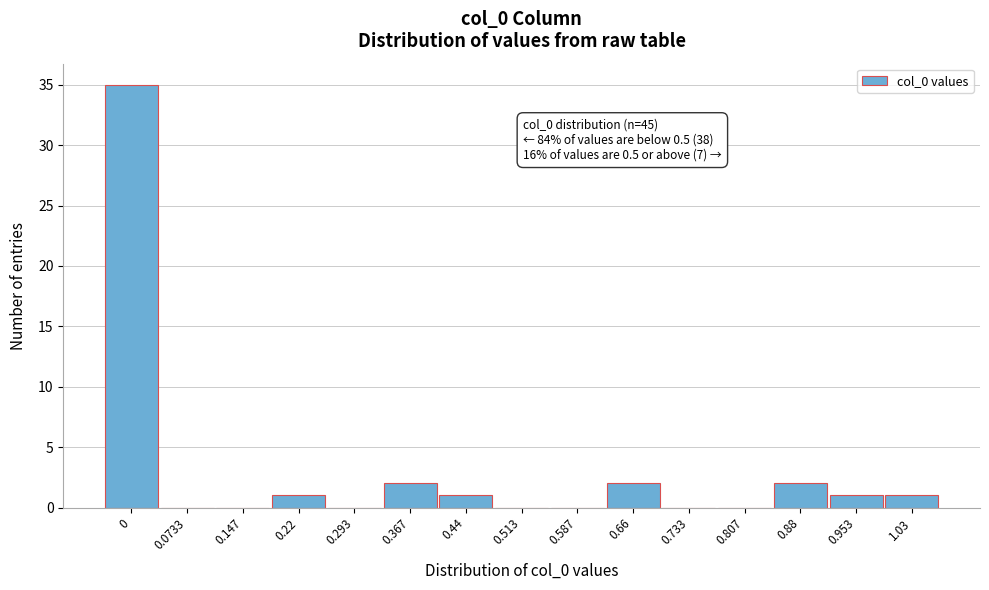

Reading right to left, transcribe all the data shown in this chart.

1.03=1	0.953=1	0.88=2	0.807=0	0.733=0	0.66=2	0.587=0	0.513=0	0.44=1	0.367=2	0.293=0	0.22=1	0.147=0	0.0733=0	0=35